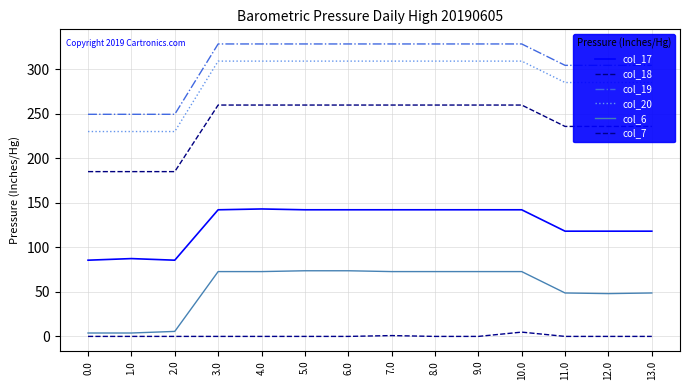

At how many categories does at least one series exceed 130?

14